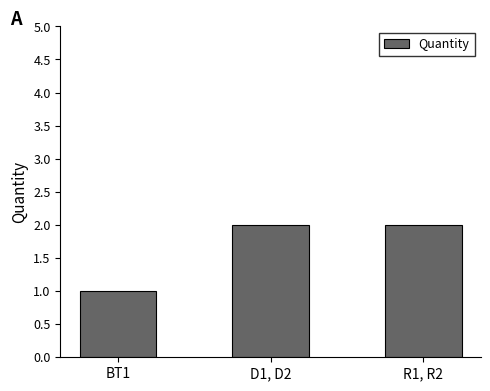

What is the change in value from BT1 to D1, D2?

+1